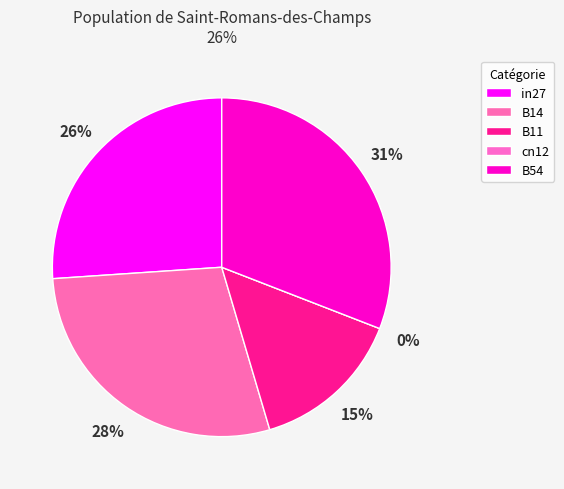

How many segments does this pie chart have?

5